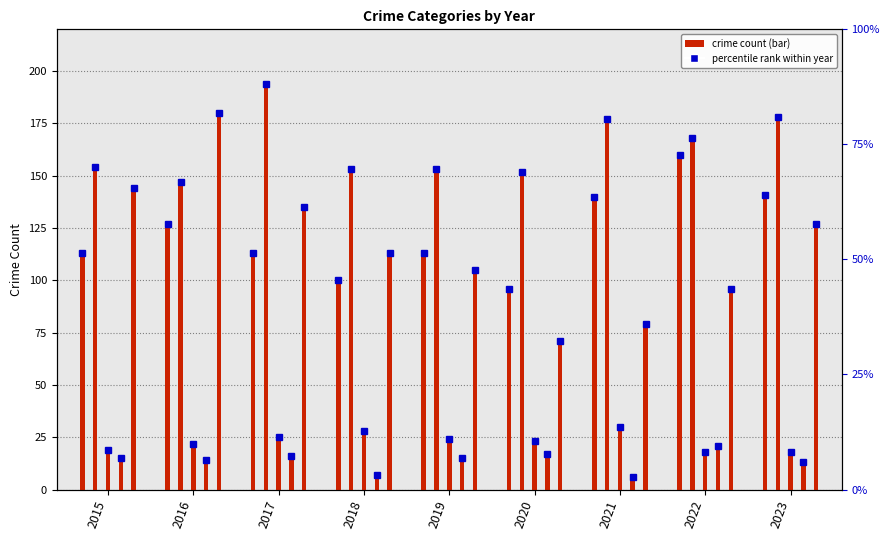

At which label does Aggravated Battery first exceed 154?

2017